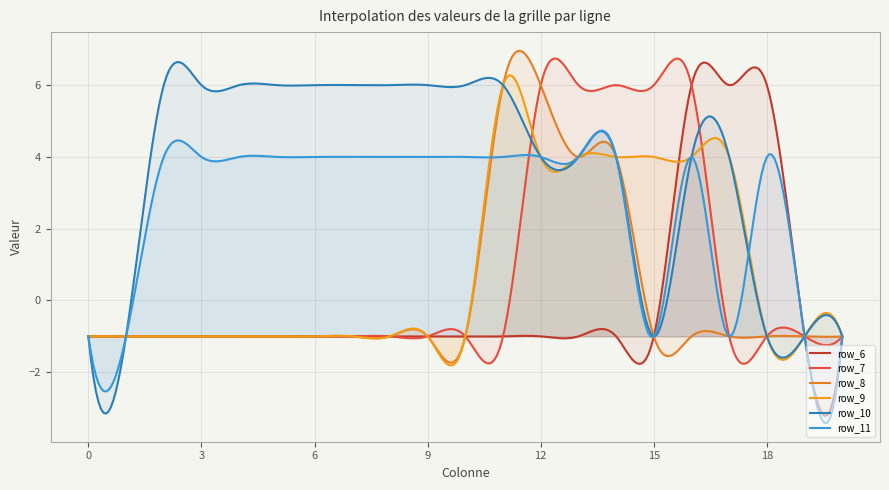

Read the row_11 value at 9.

4